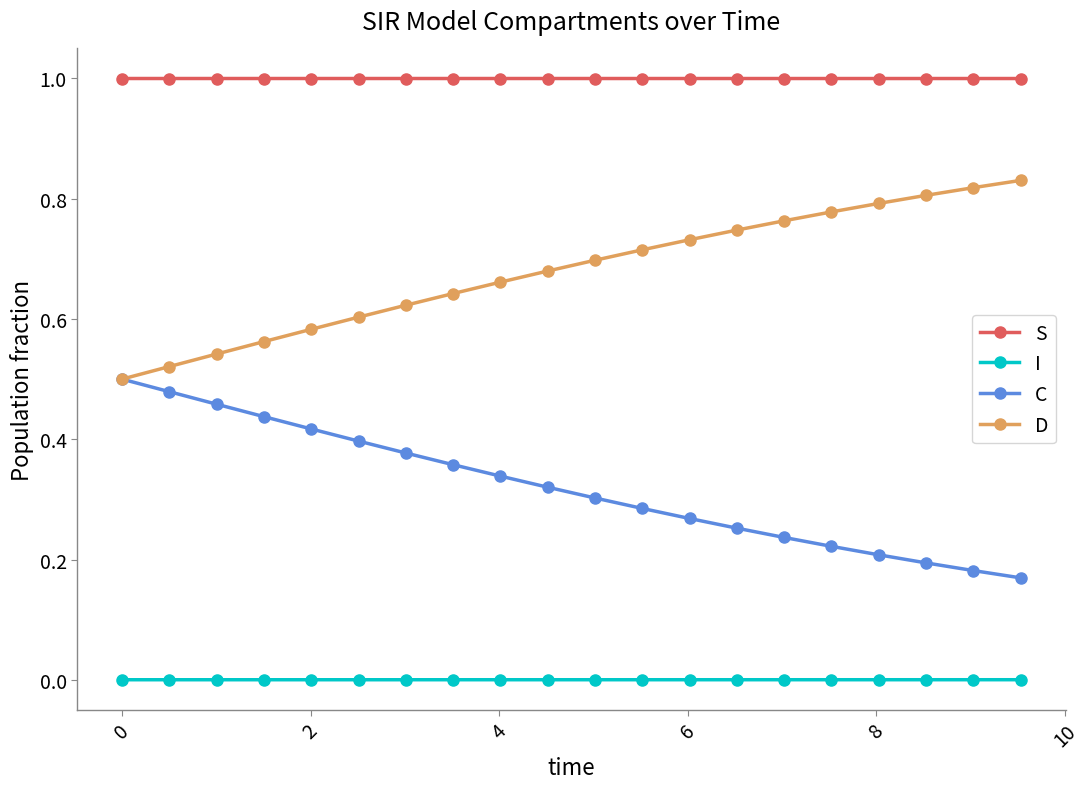

True or false: C and I intersect in this chart.

False